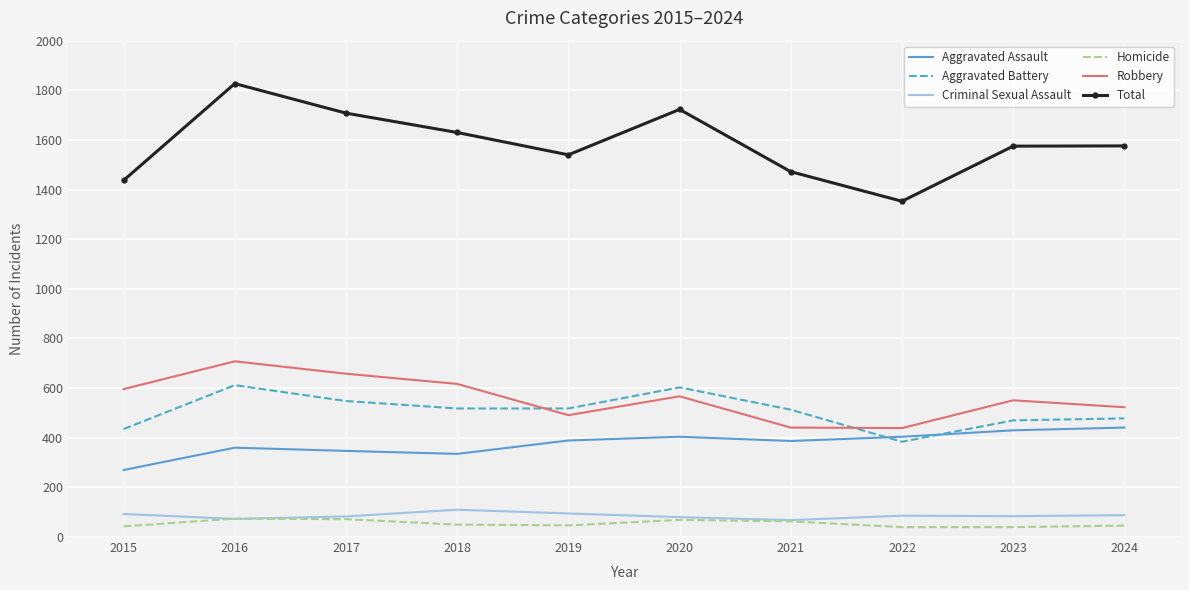

What is the spread (max minus min) of values at 2017?

1636